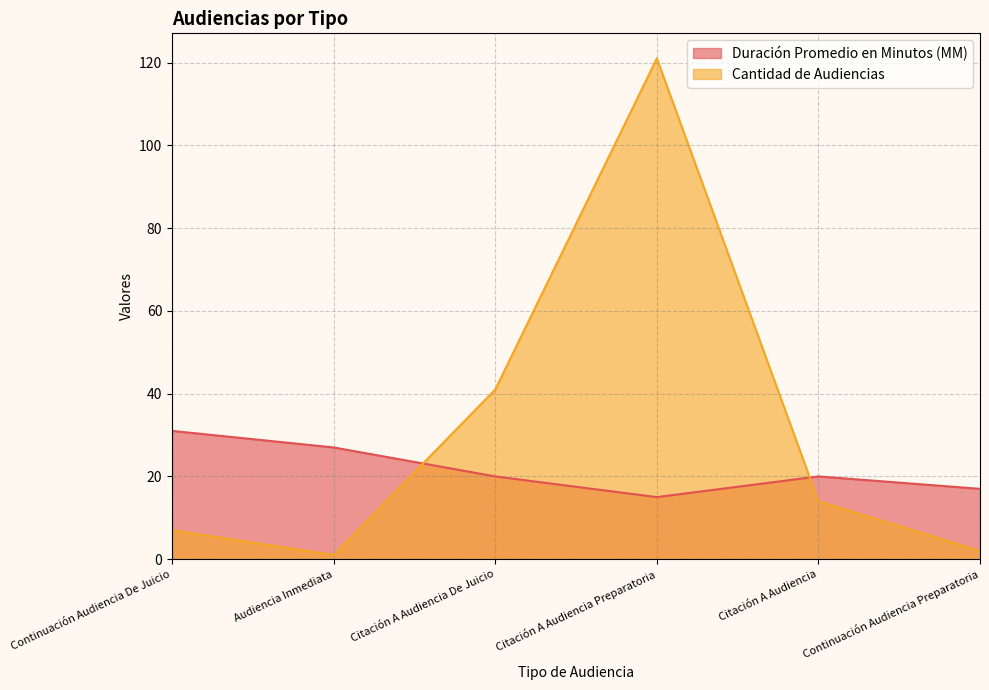

How many lines are shown in the chart?

2